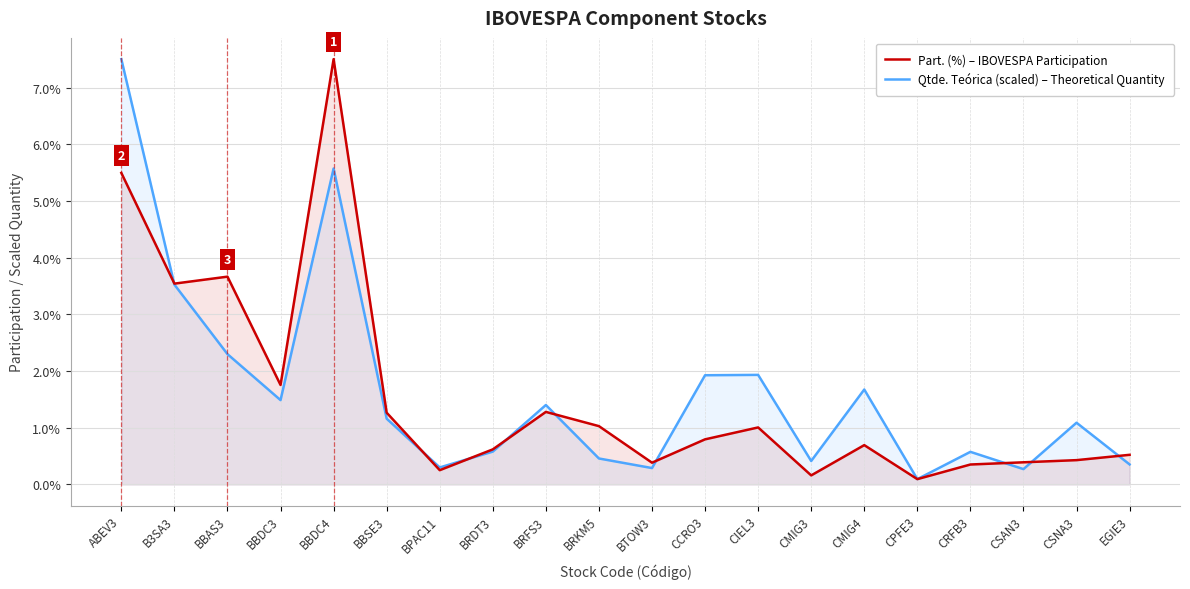

What is the difference between the highest and lowest values at BRKM5?

0.6